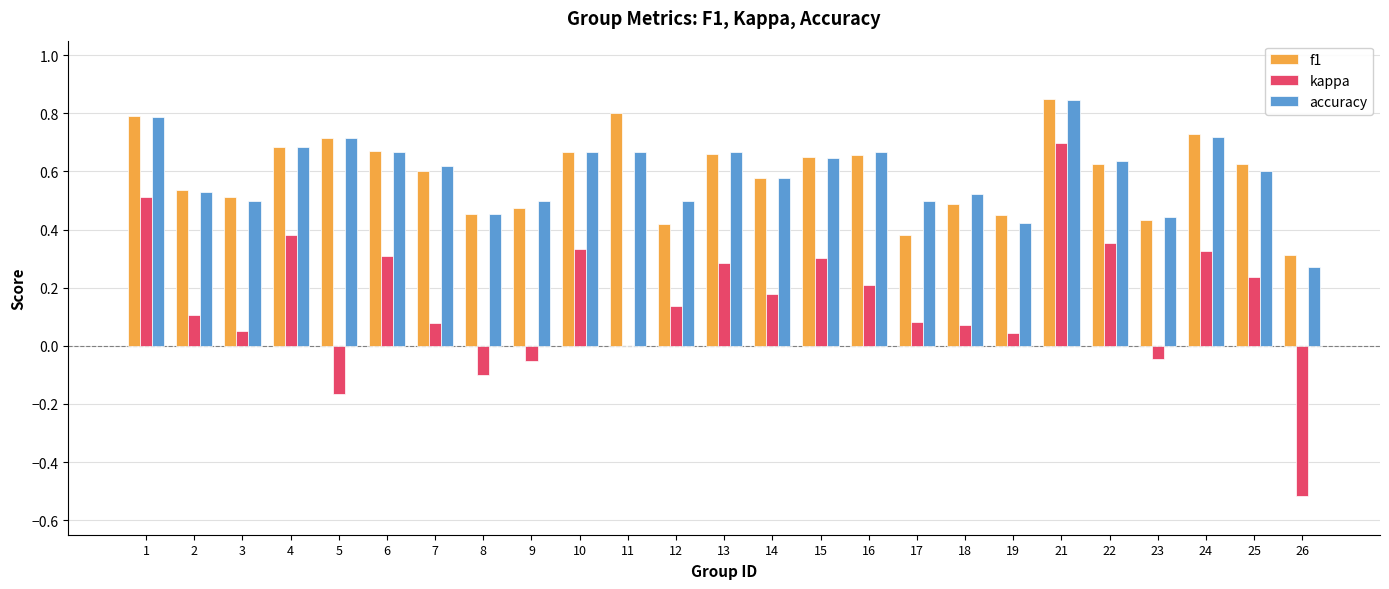

How many series are shown in this chart?

3